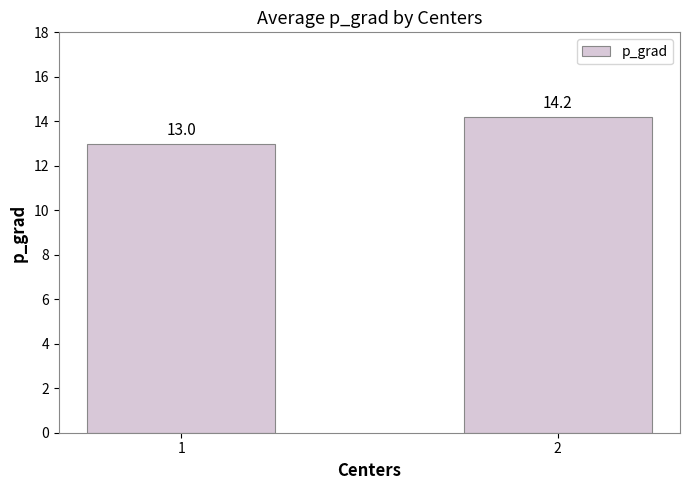

Reading left to right, list all the values displayed in this chart.

13.0	14.2